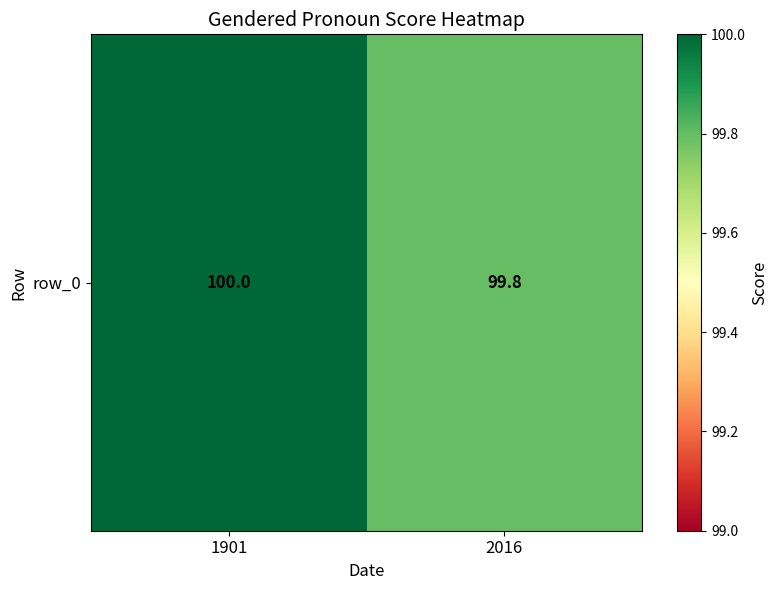

True or false: the data shows 45.6 at 2016.

False